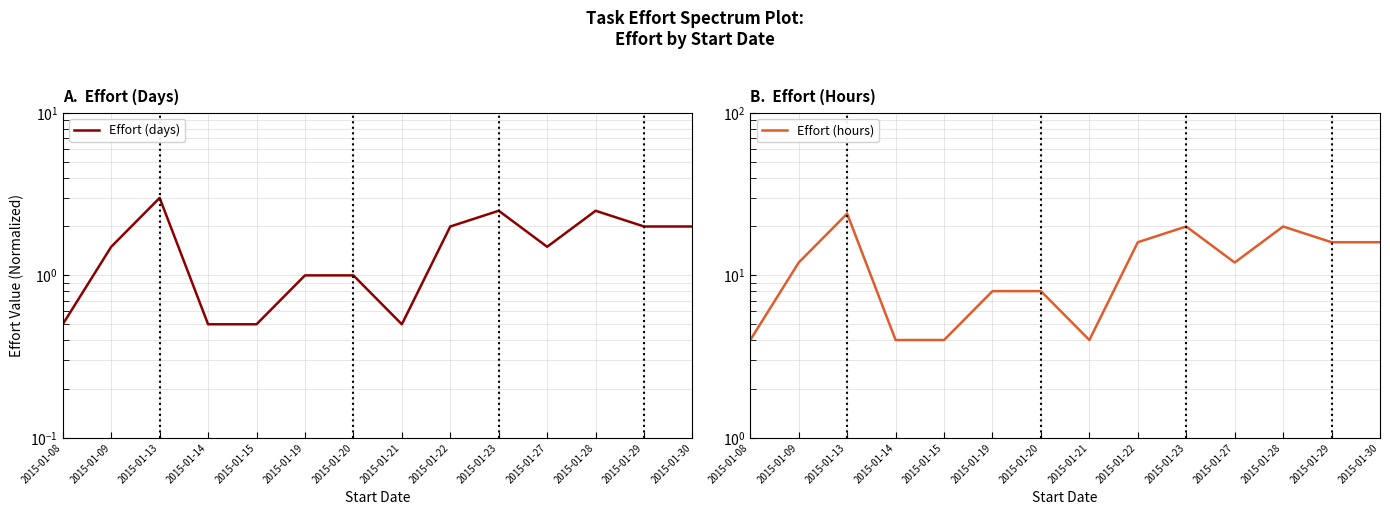

How many data points in Effort (hours) are above 12?

6